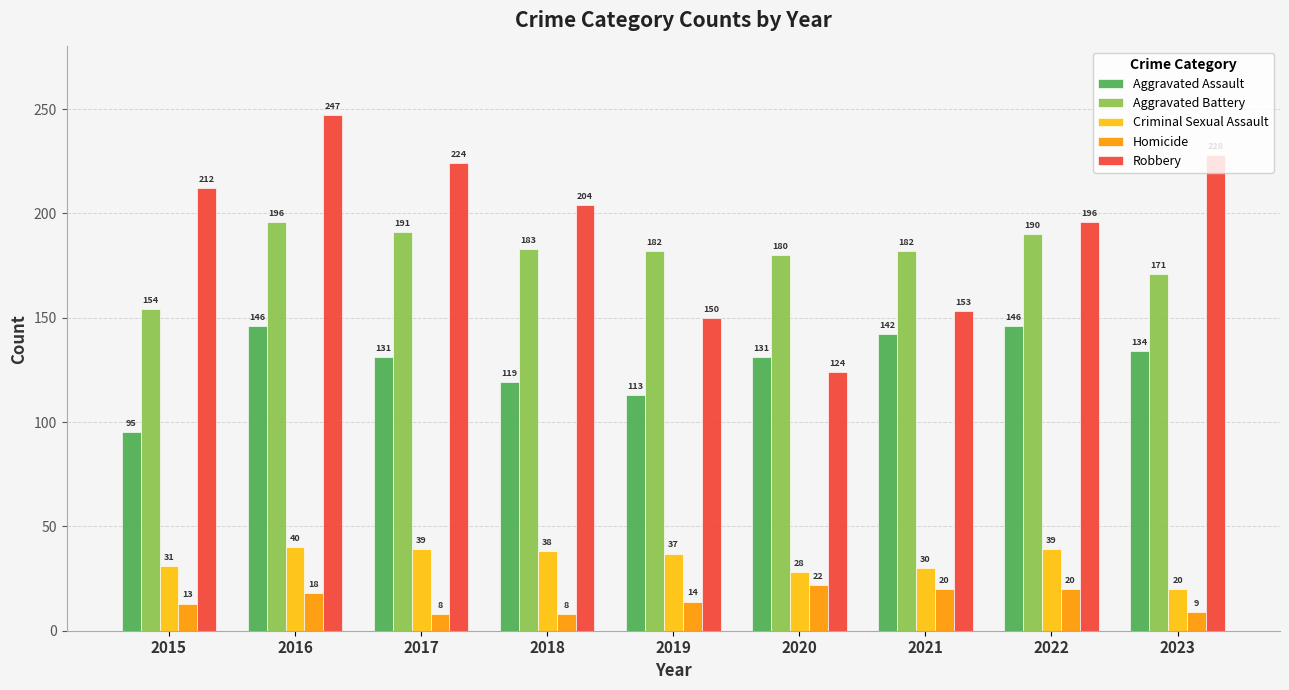

What is the total value across all series at 2016?

647